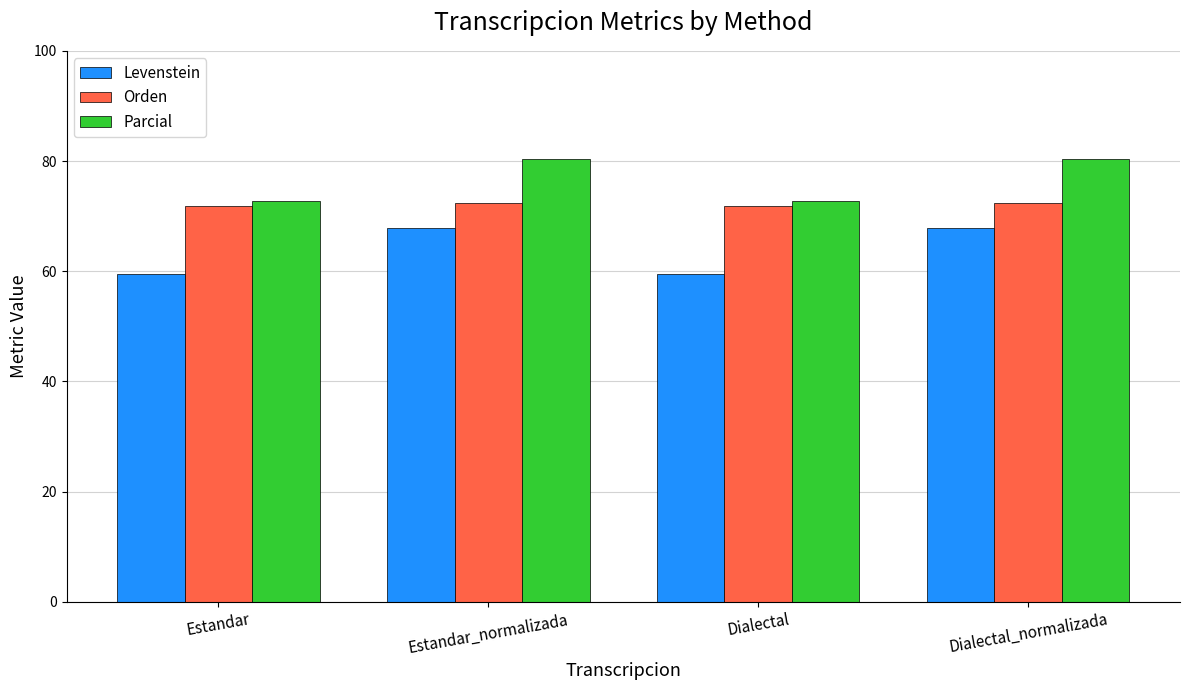

Is it true that Orden equals 71.9 at Dialectal?

True